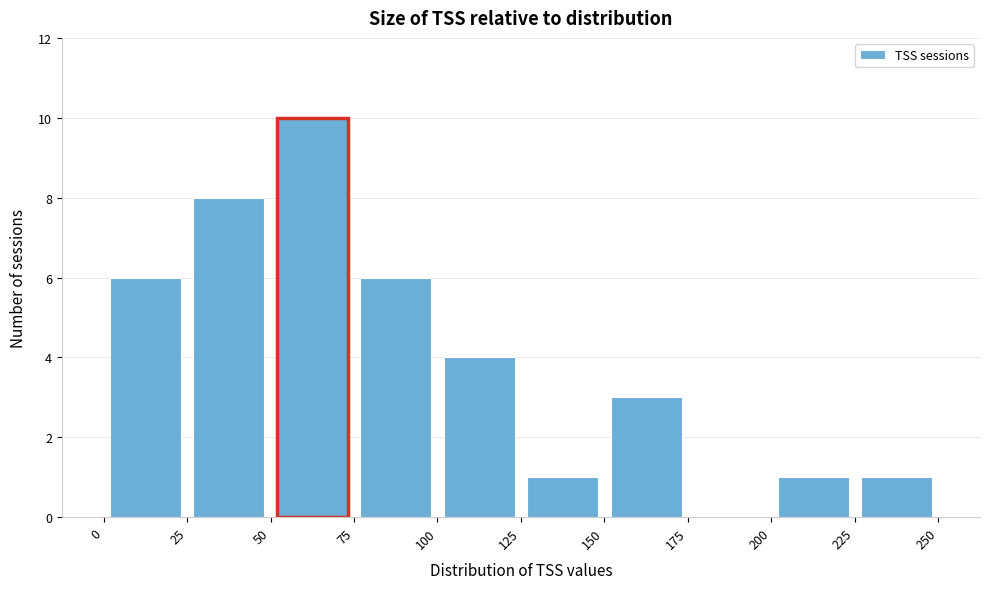

What is the height of the bar covering 100 to 125 on the x-axis? The values are not printed on the chart, so give them approximately, as read against the axis.

4